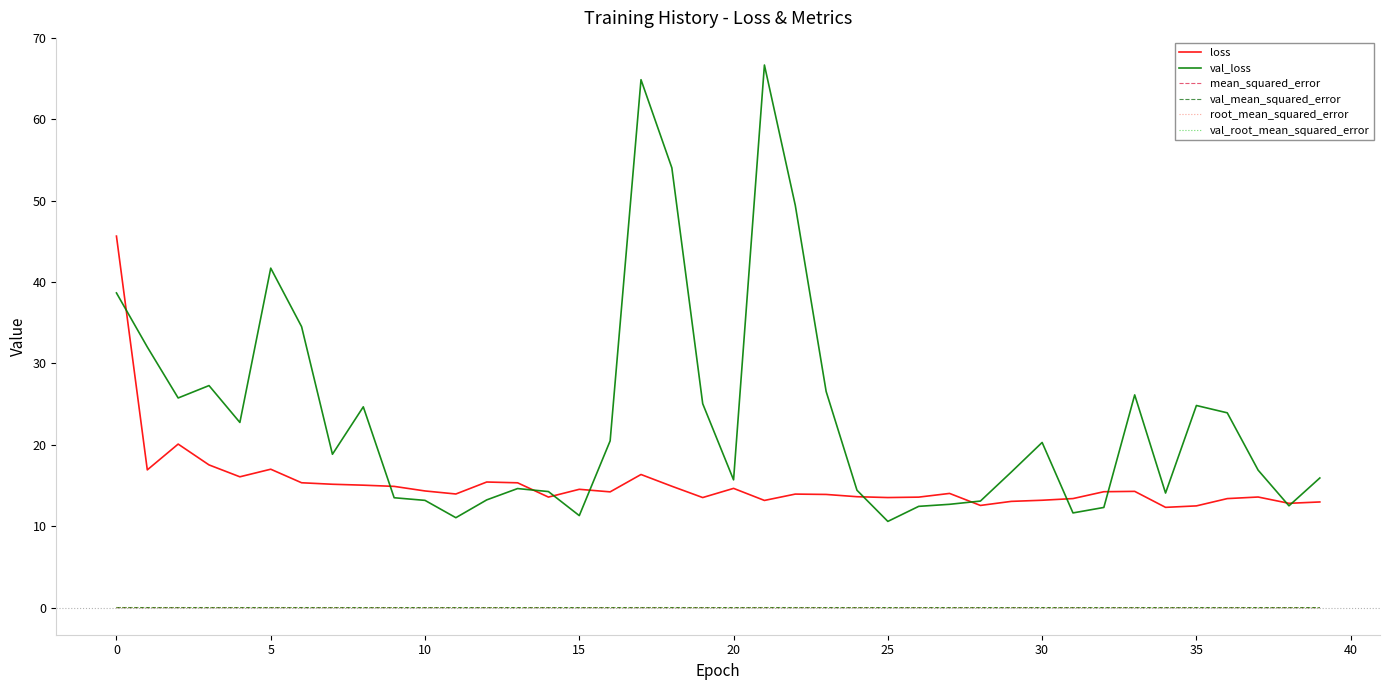

Which series has the largest range (max minus min)?

val_loss